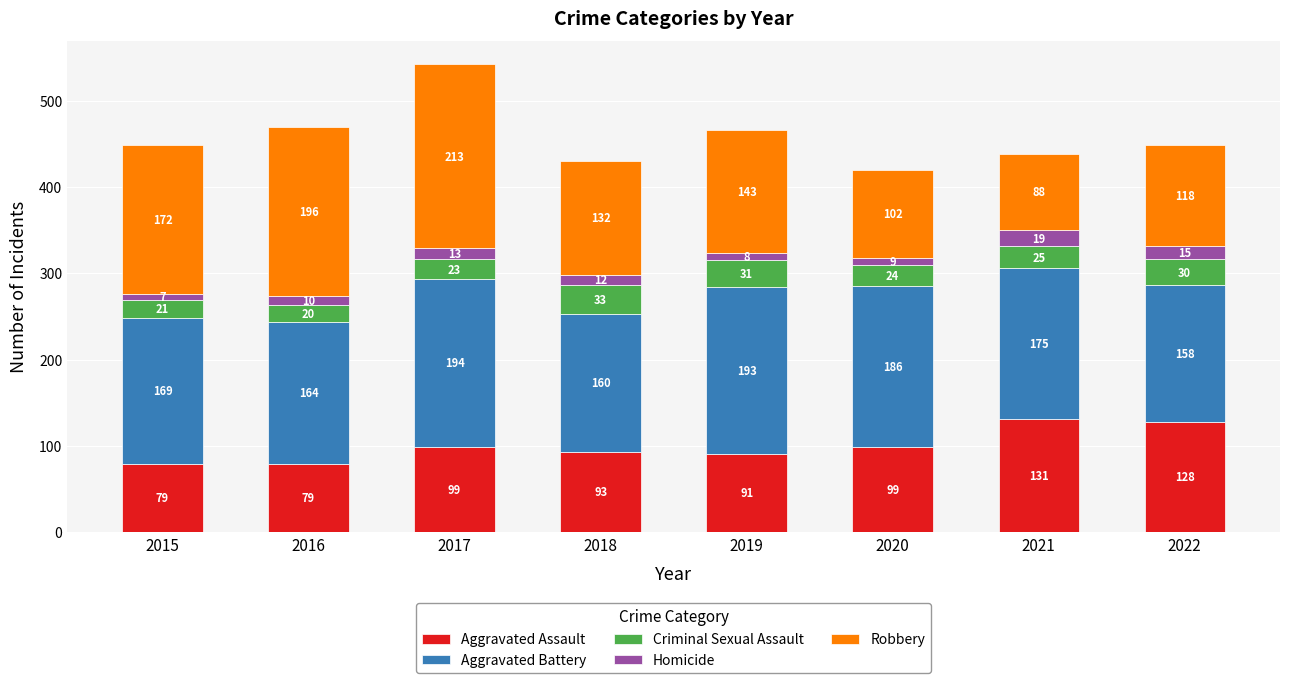

What is the approximate value of Aggravated Assault at 2018, to the nearest 10?

90